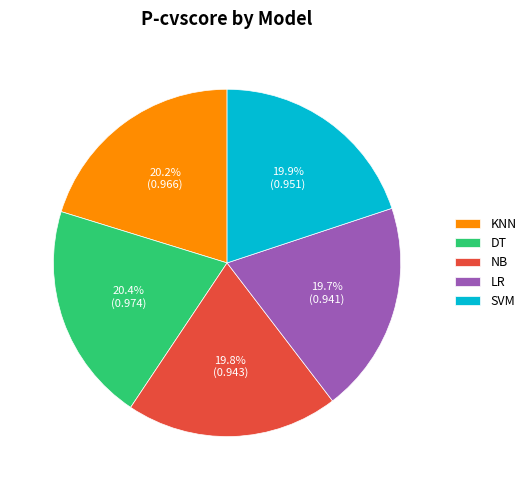

Is there any slice that represents more than half of the pie?

No